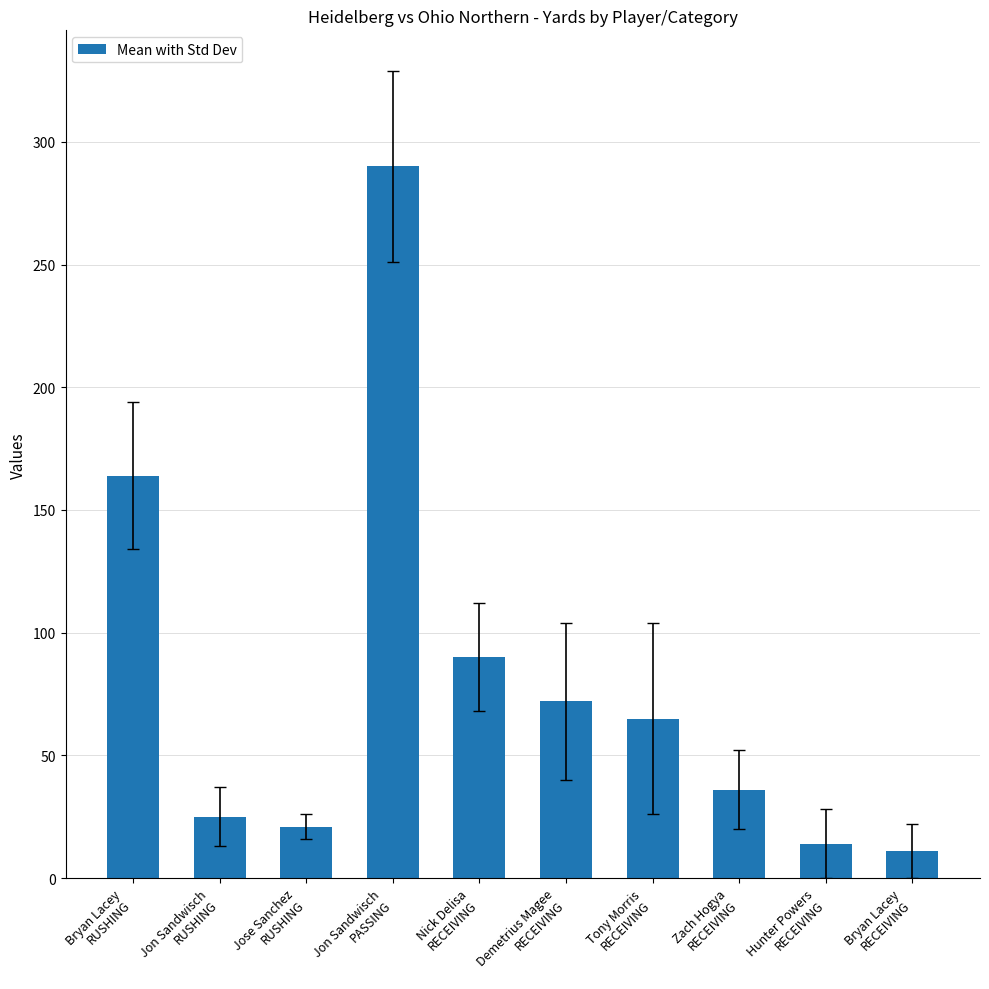

Which category has the highest value across all series?

Jon Sandwisch
PASSING